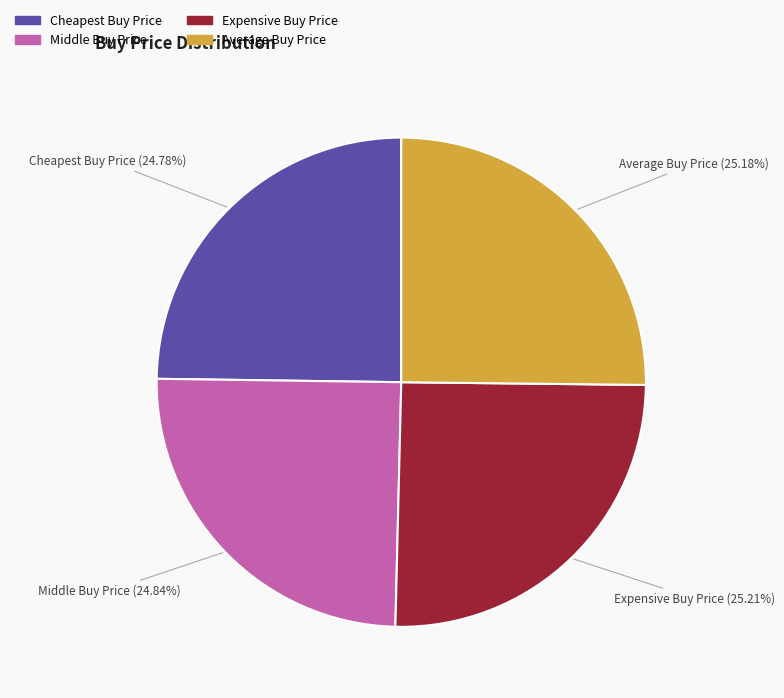

Is there any slice that represents more than half of the pie?

No